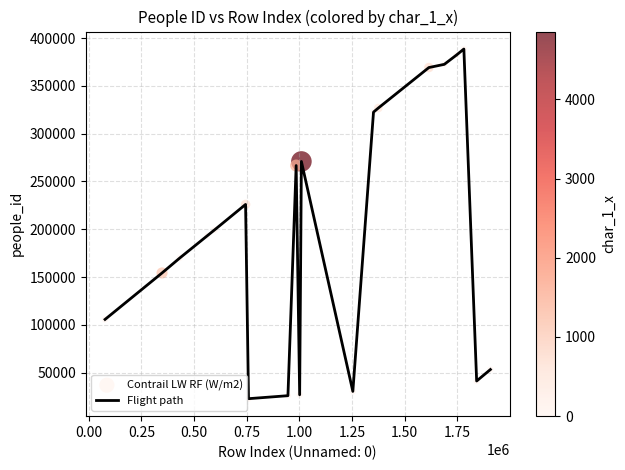

What is the difference between the maximum and minimum values?

365635